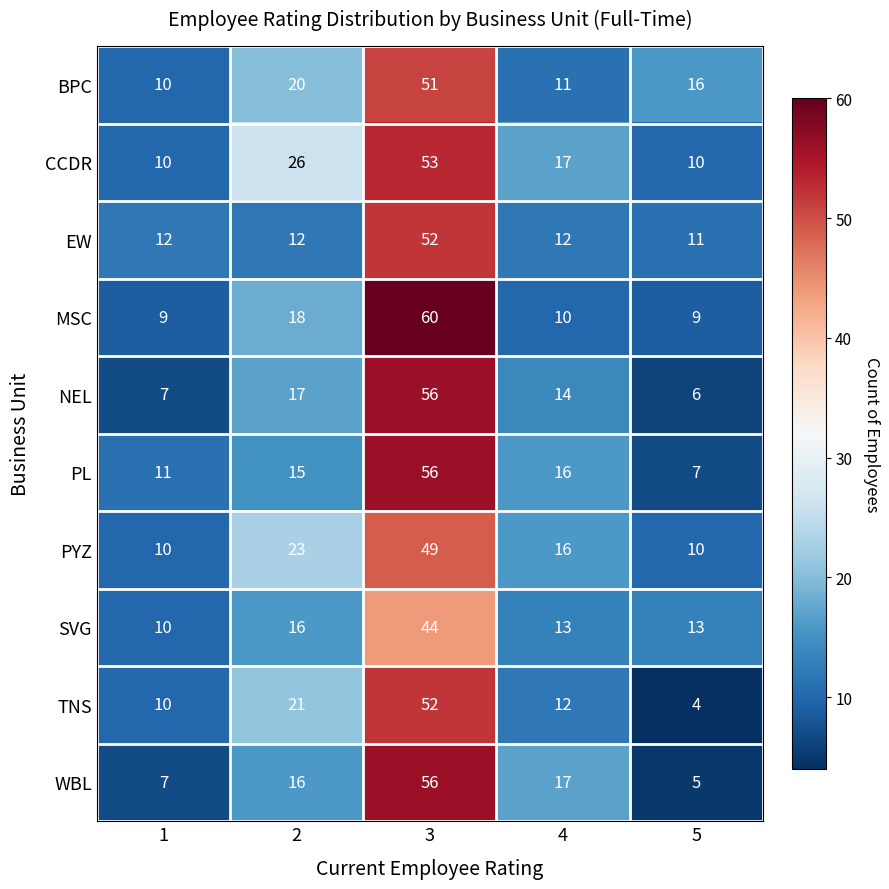

Which category has the lowest value across all series?

5